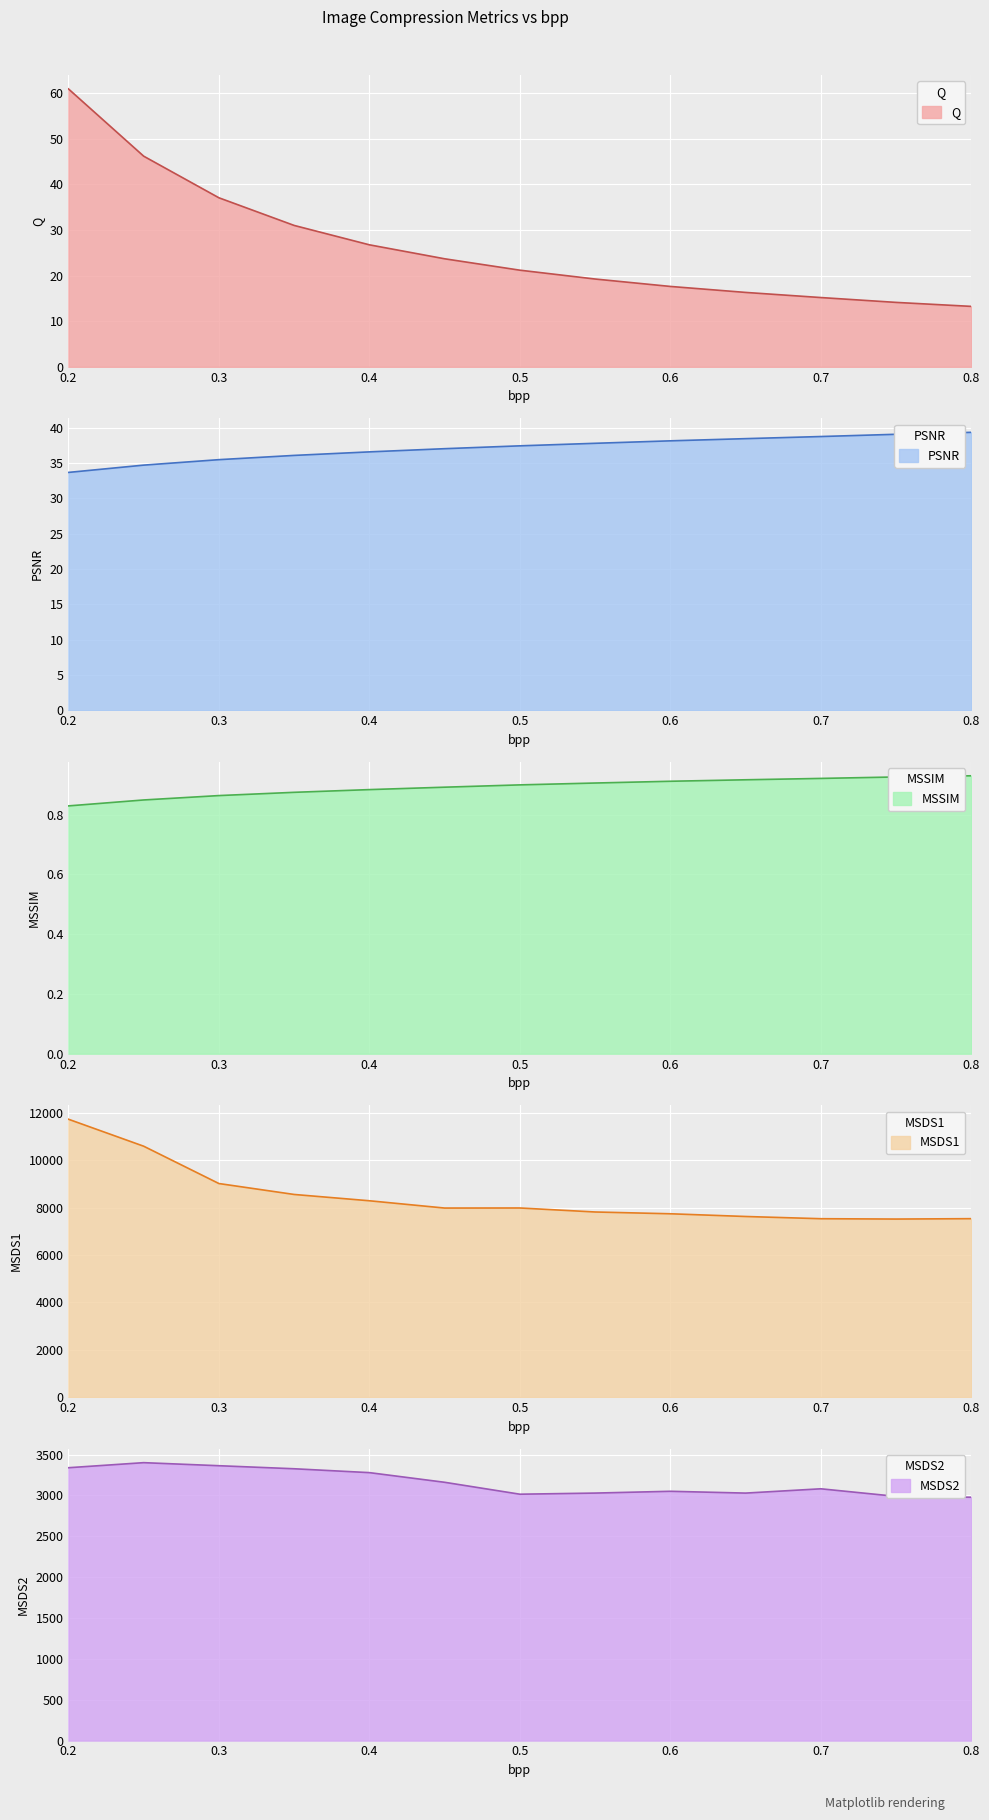

True or false: MSDS2 has a value of 5884.4 at 0.25.

False